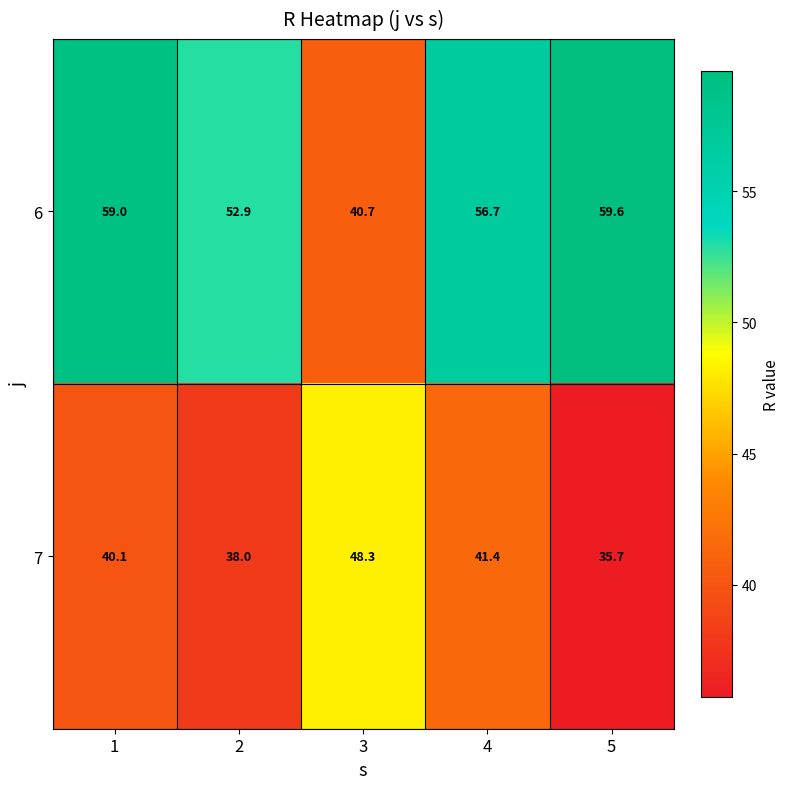

What is the difference between the 7 values at 4 and 2?

3.4